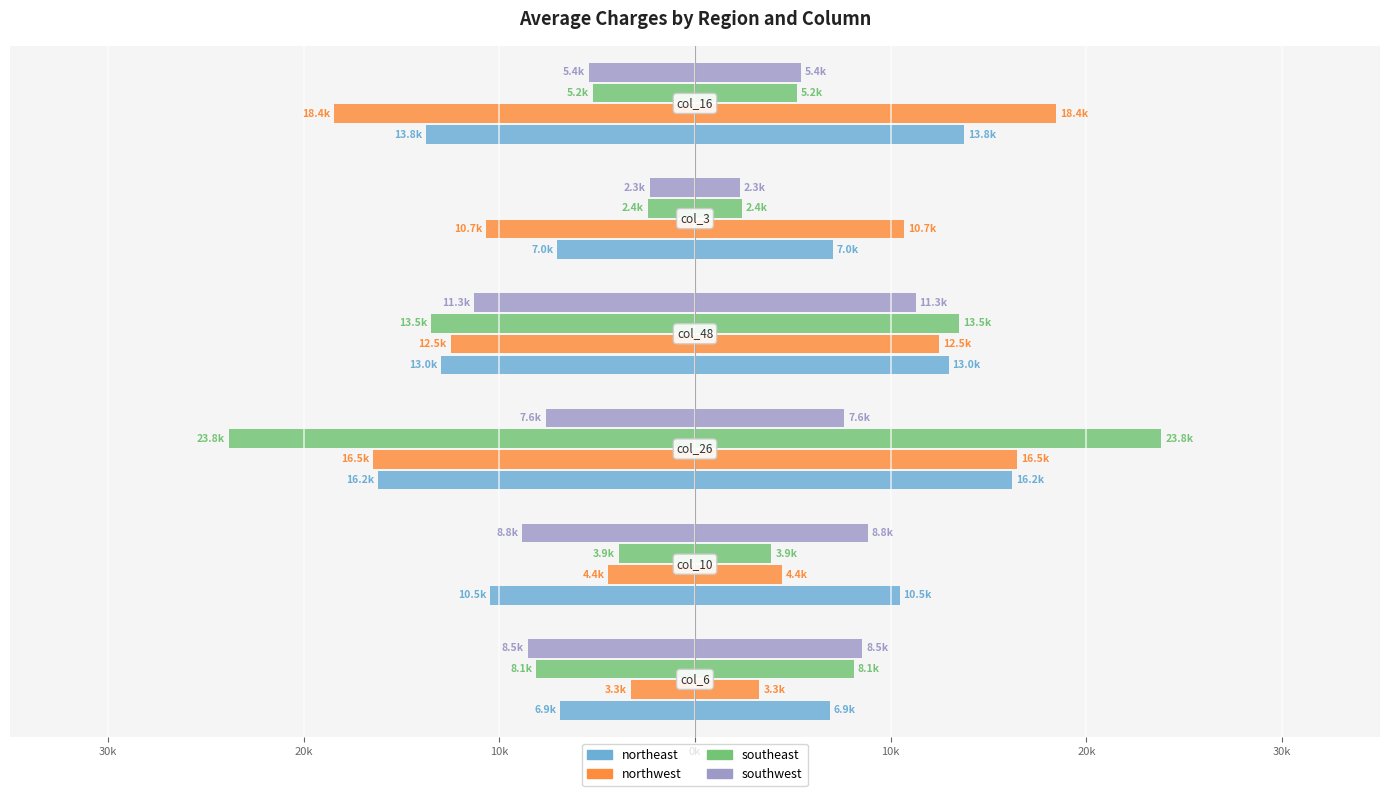

The northwest series shows -708.3 at 40k. True or false?

False